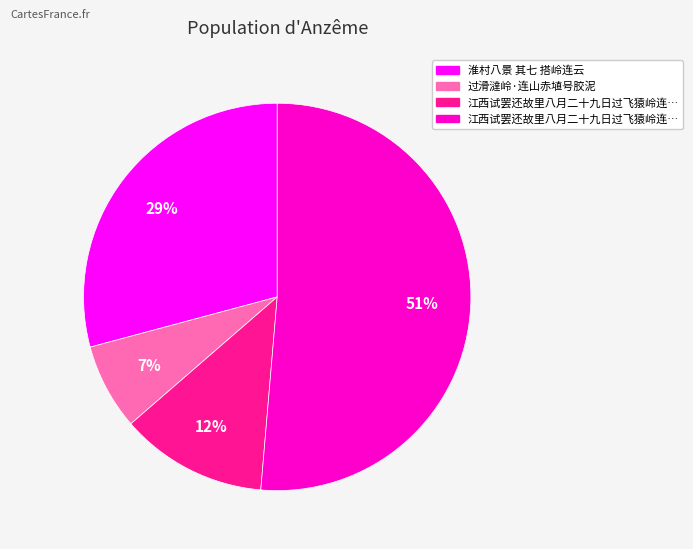

To the nearest percent, what is the difference between the largest and smallest slice percentages?

44%